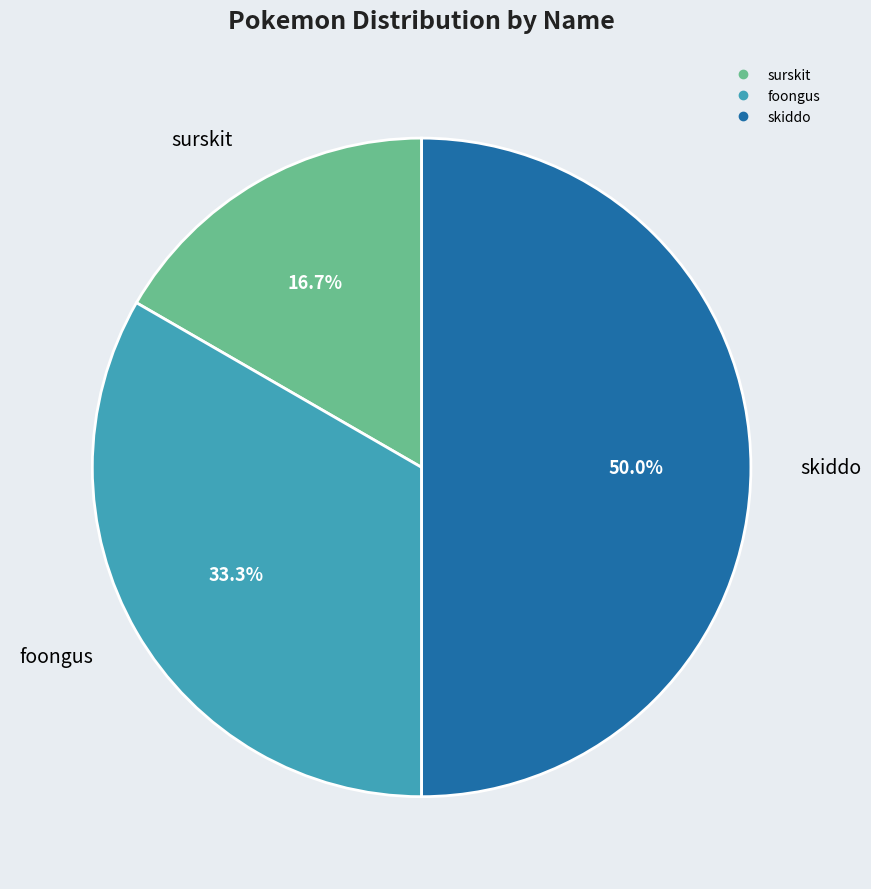

To the nearest percent, what is the difference between the surskit and skiddo slice percentages?

33%